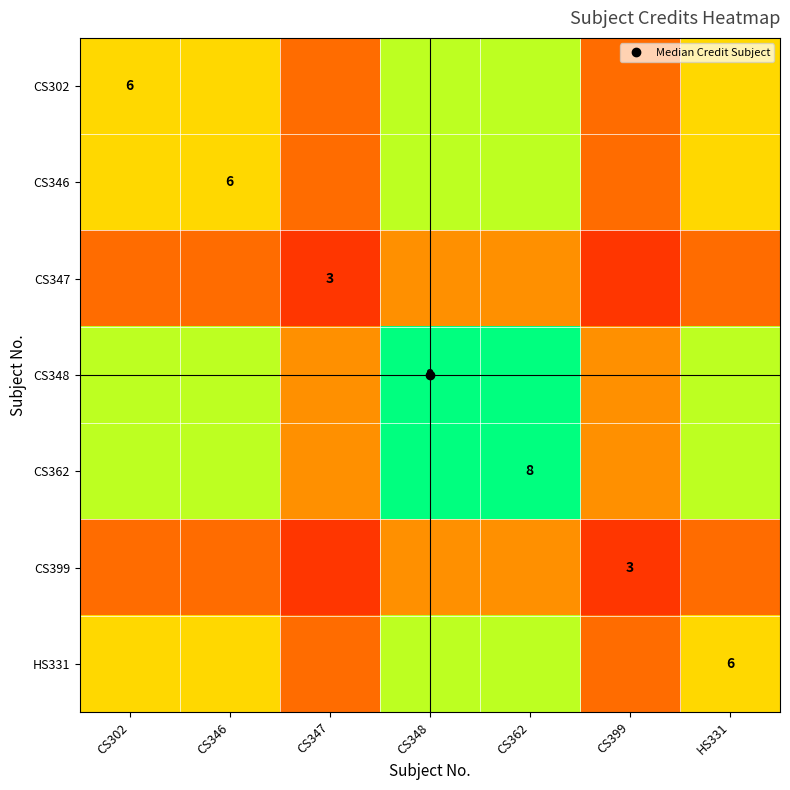

Rank the categories by CS362 value from lowest to highest.

CS347, CS399, CS302, CS346, HS331, CS348, CS362